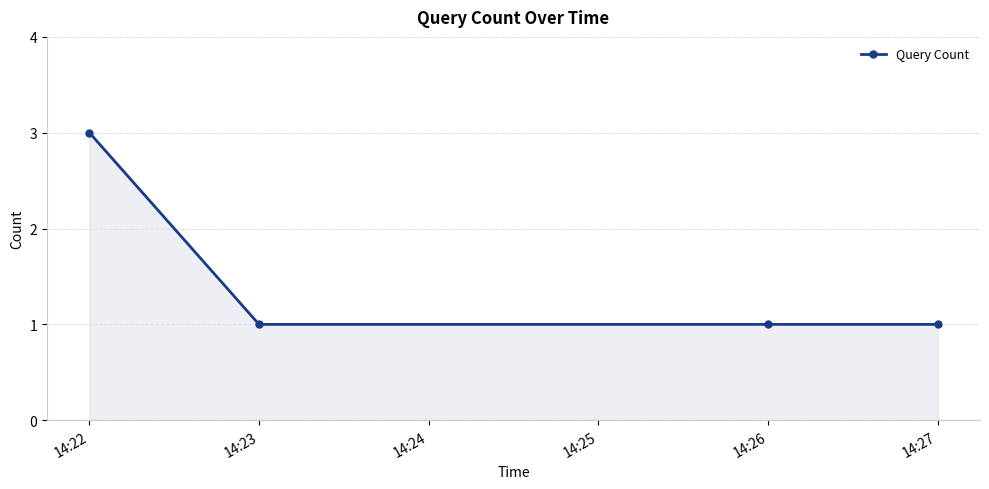

What is the sum of all values?

6